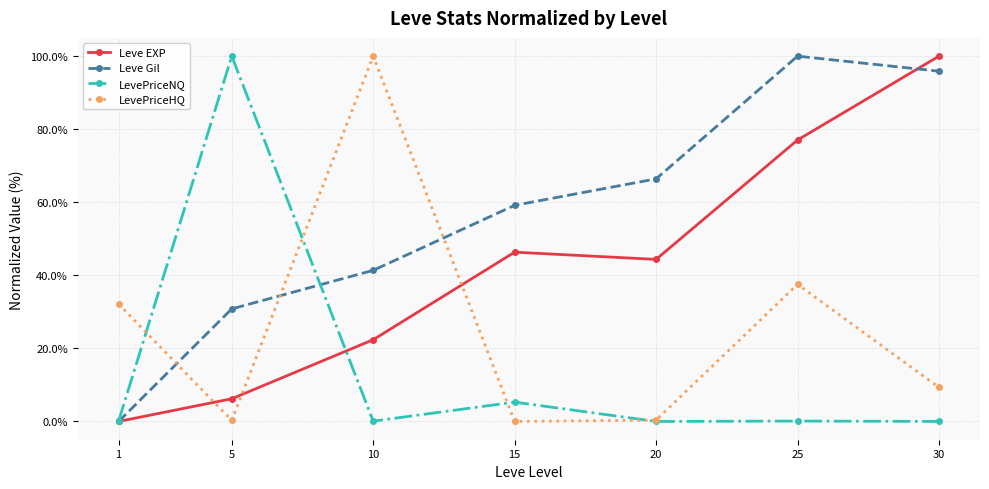

Does the chart have visible grid lines?

Yes